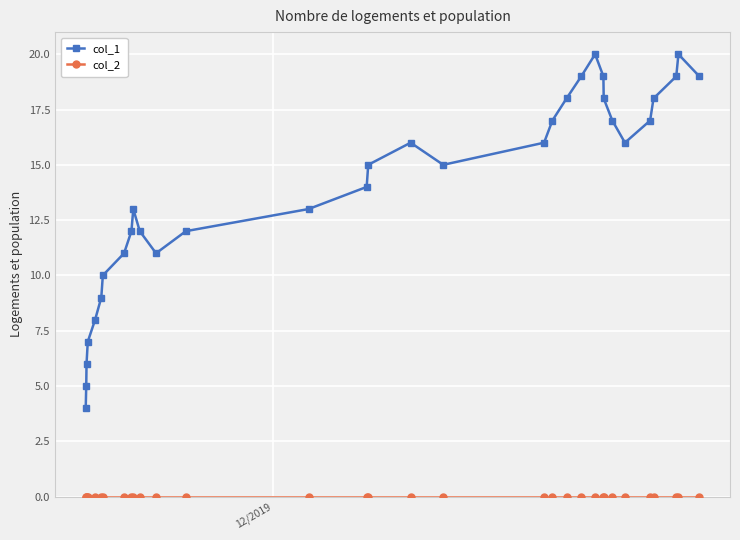

True or false: col_1 has more than 0 interior local peaks.

True